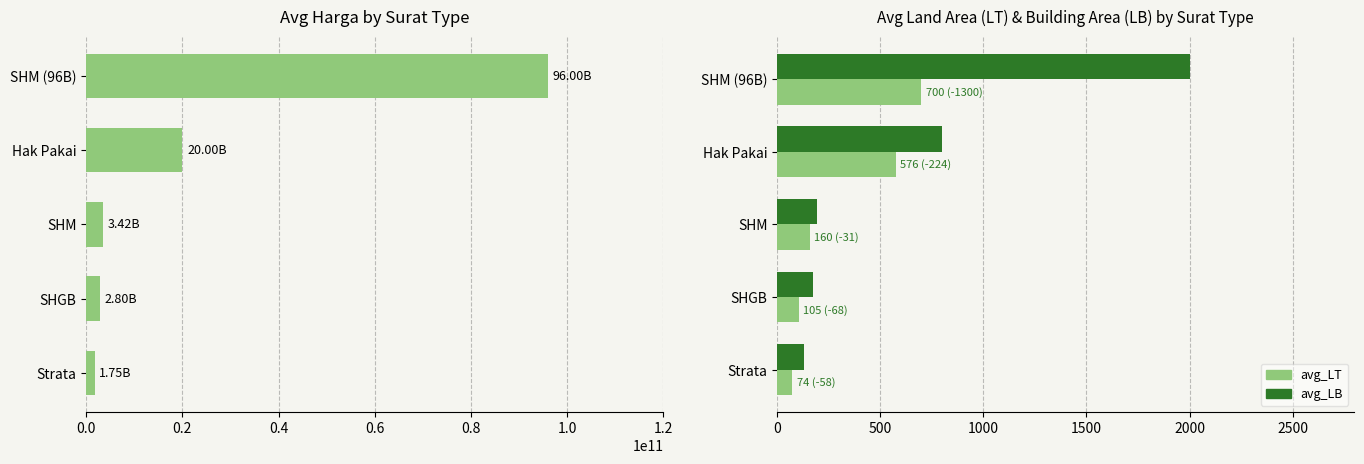

How many data points in avg_LT are above 160?

3